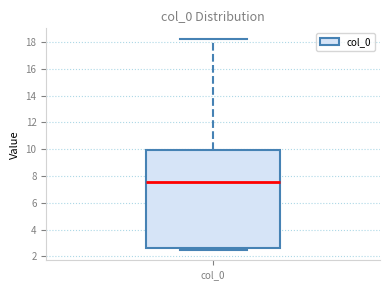

Where does the upper whisker of the box for col_0 end on the y-axis? The values are not printed on the chart, so give them approximately, as read against the axis.

18.2